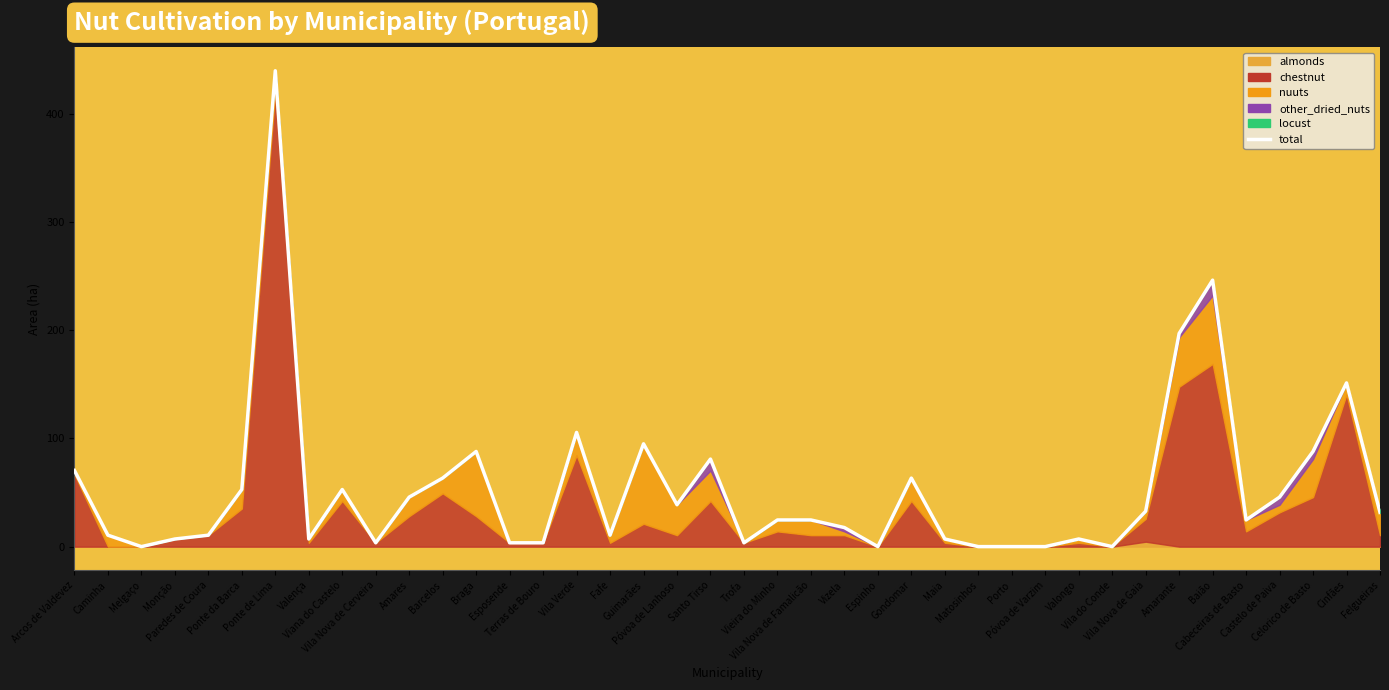

Does the chart display data point markers on the line(s)?

No